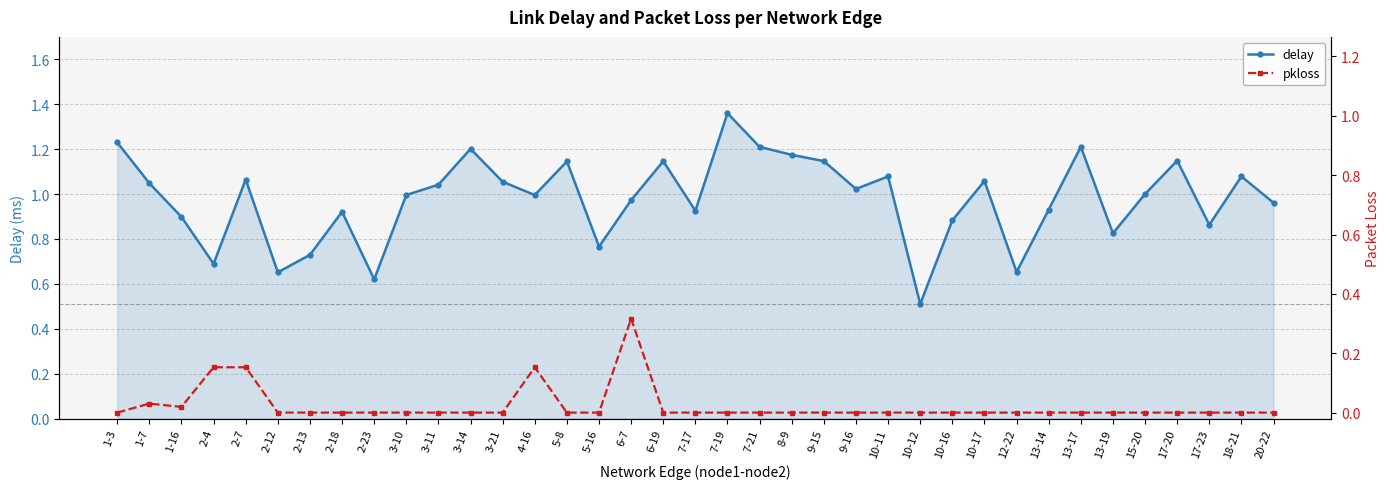

True or false: pkloss and delay intersect in this chart.

False